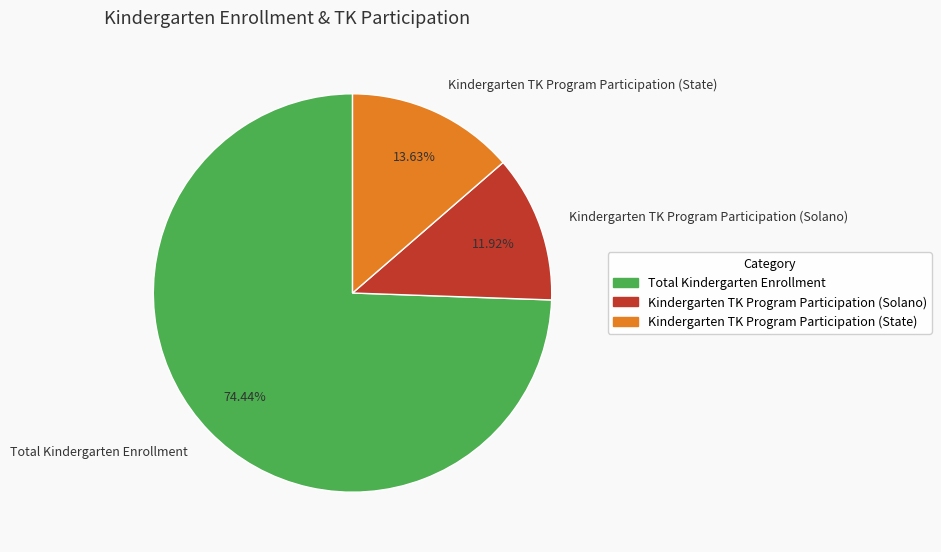

What percentage do Kindergarten TK Program Participation (Solano) and Total Kindergarten Enrollment together represent?

86.4%